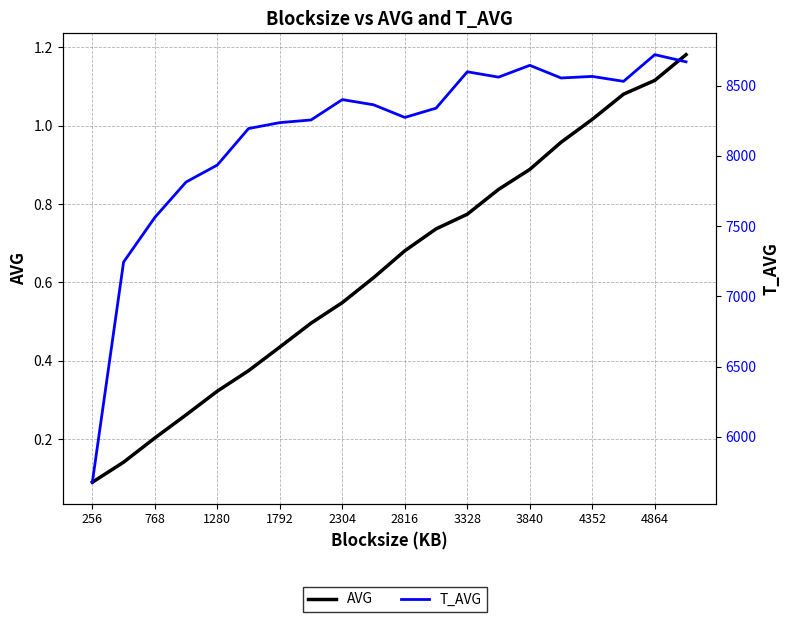

Is it true that T_AVG equals 12325.9 at 3840?

False